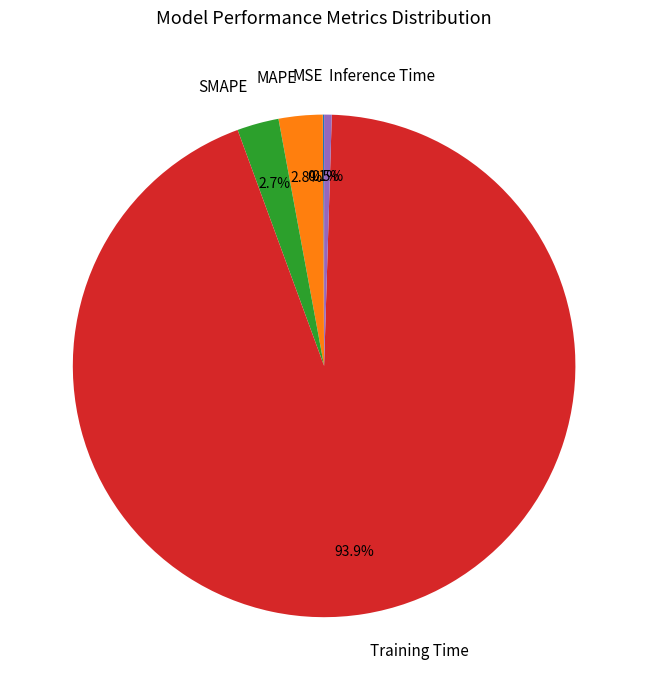

What is the majority slice?

Training Time